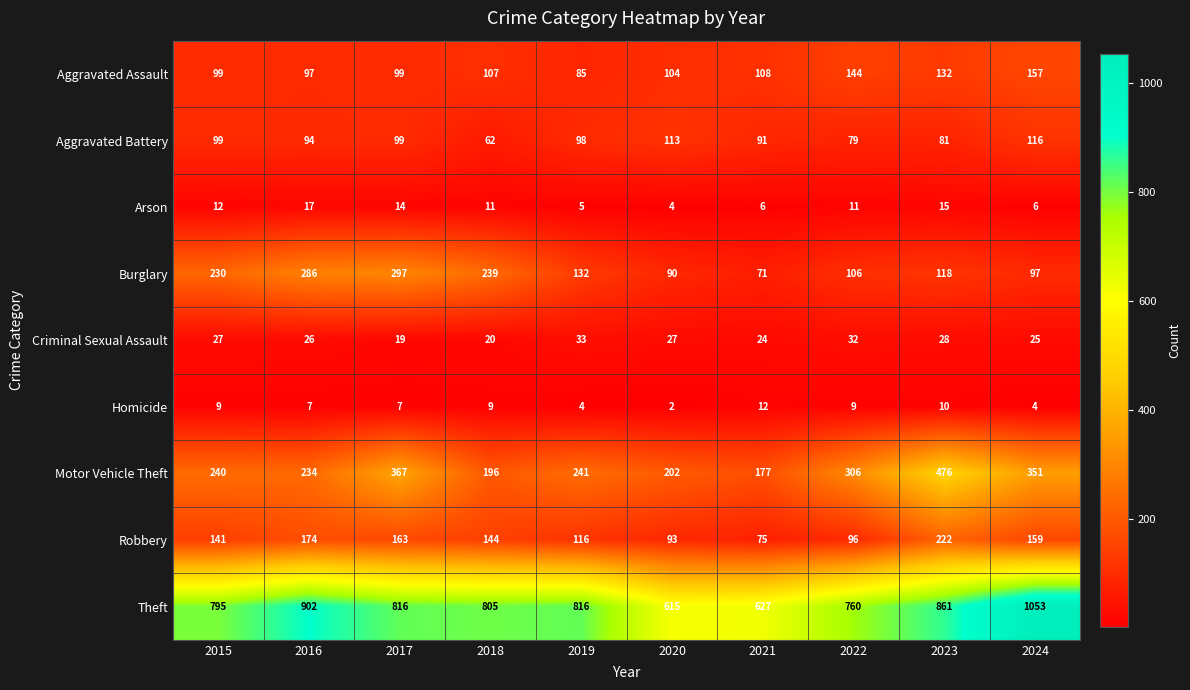

At which category does the chart reach its minimum across all series?

2020